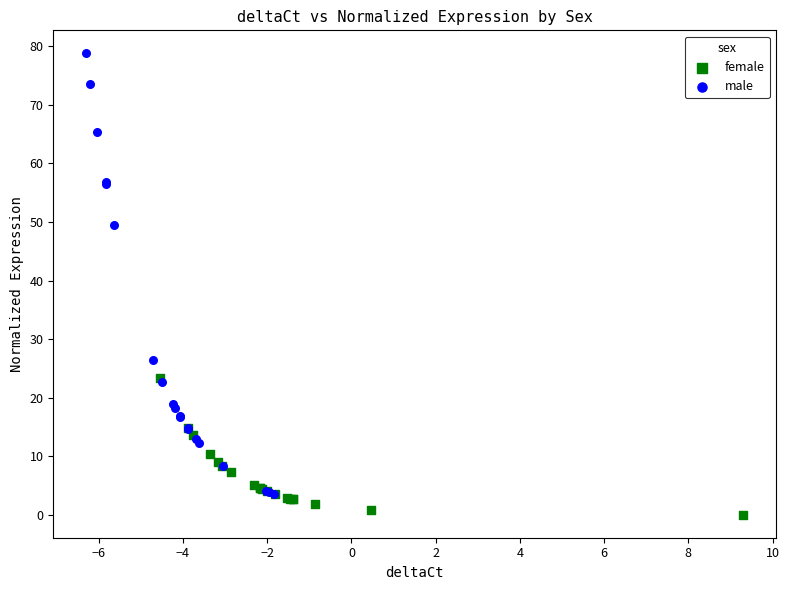

Which series reaches the minimum Y coordinate?

female